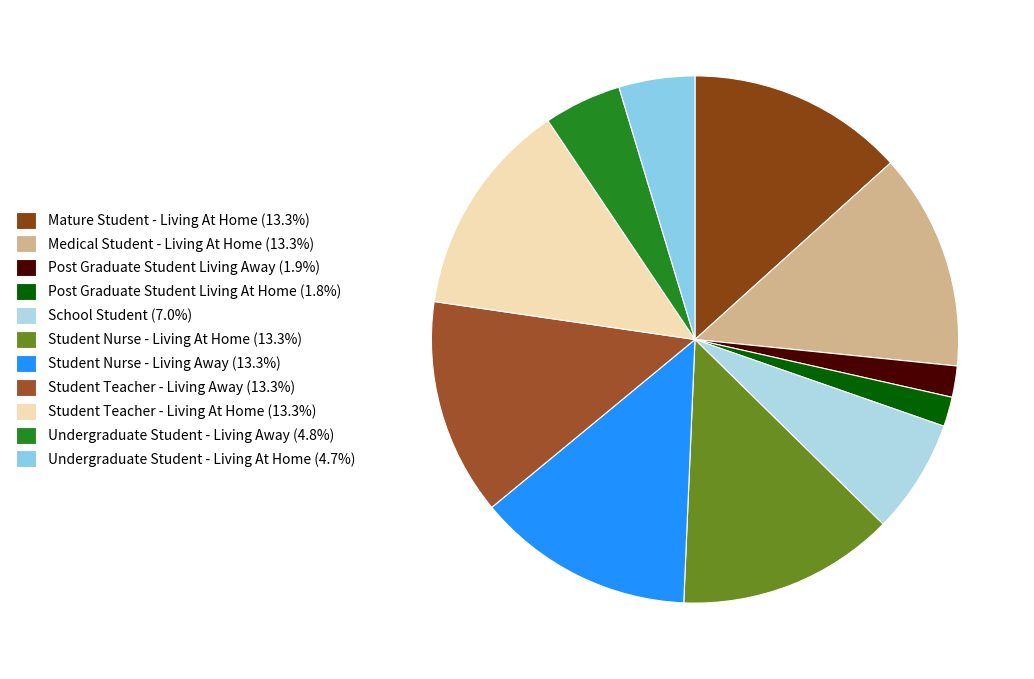

Rank the categories by value from lowest to highest.

Post Graduate Student Living At Home, Post Graduate Student Living Away, Undergraduate Student - Living At Home, Undergraduate Student - Living Away, School Student, Student Teacher - Living At Home, Student Teacher - Living Away, Medical Student - Living At Home, Mature Student - Living At Home, Student Nurse - Living At Home, Student Nurse - Living Away